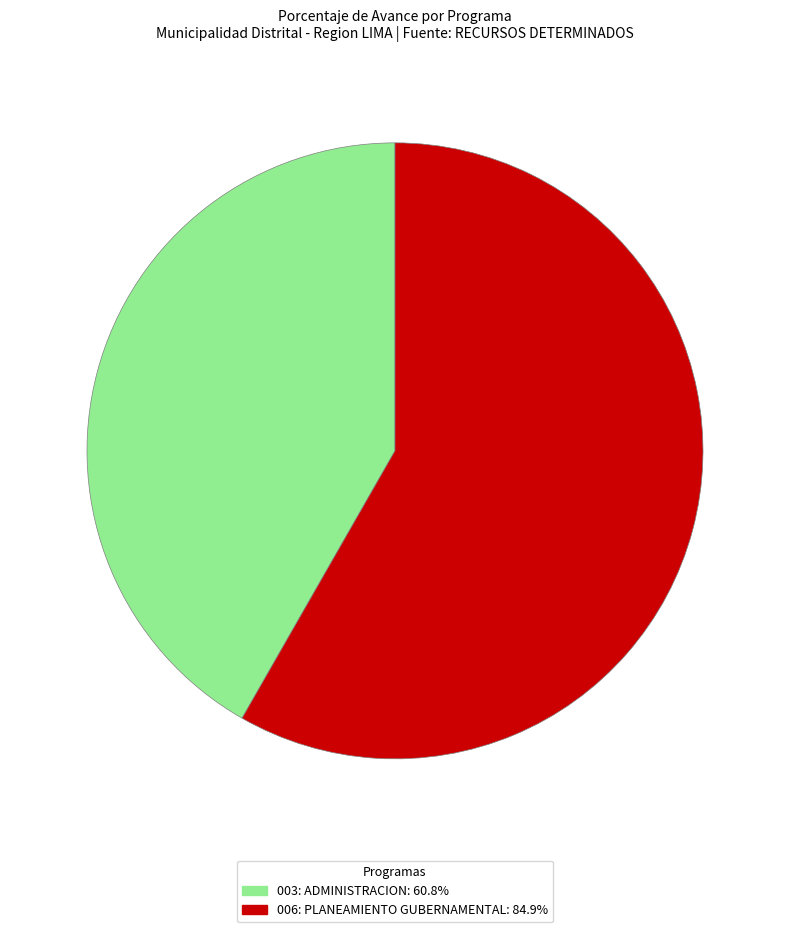

Which slice represents more than half of the pie?

006: PLANEAMIENTO GUBERNAMENTAL